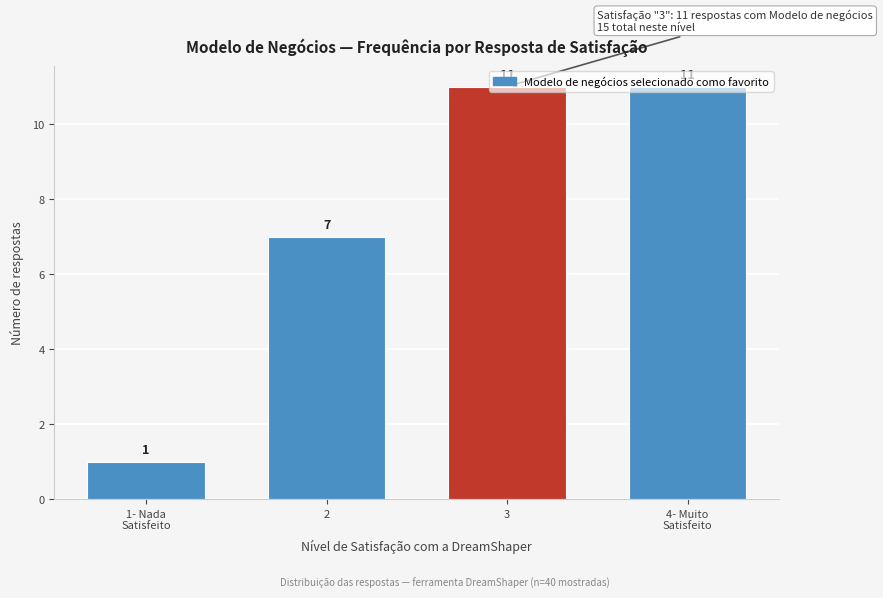

Read the value at 2.

7